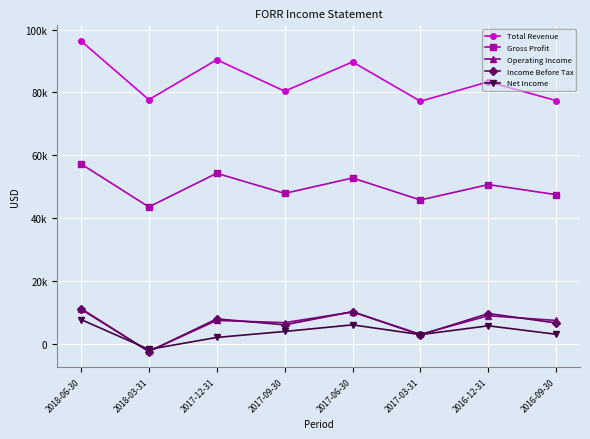

True or false: Income Before Tax and Total Revenue intersect in this chart.

False